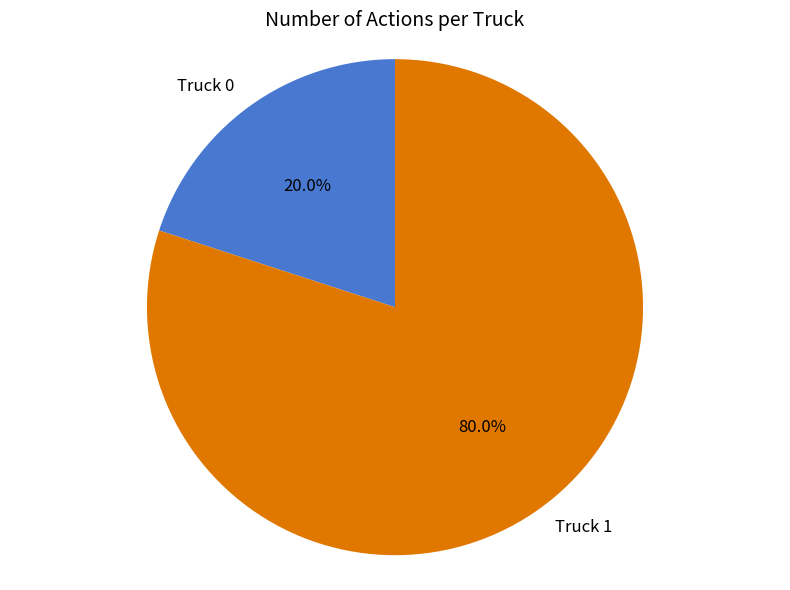

To the nearest percent, what percentage of the pie is Truck 0?

20%